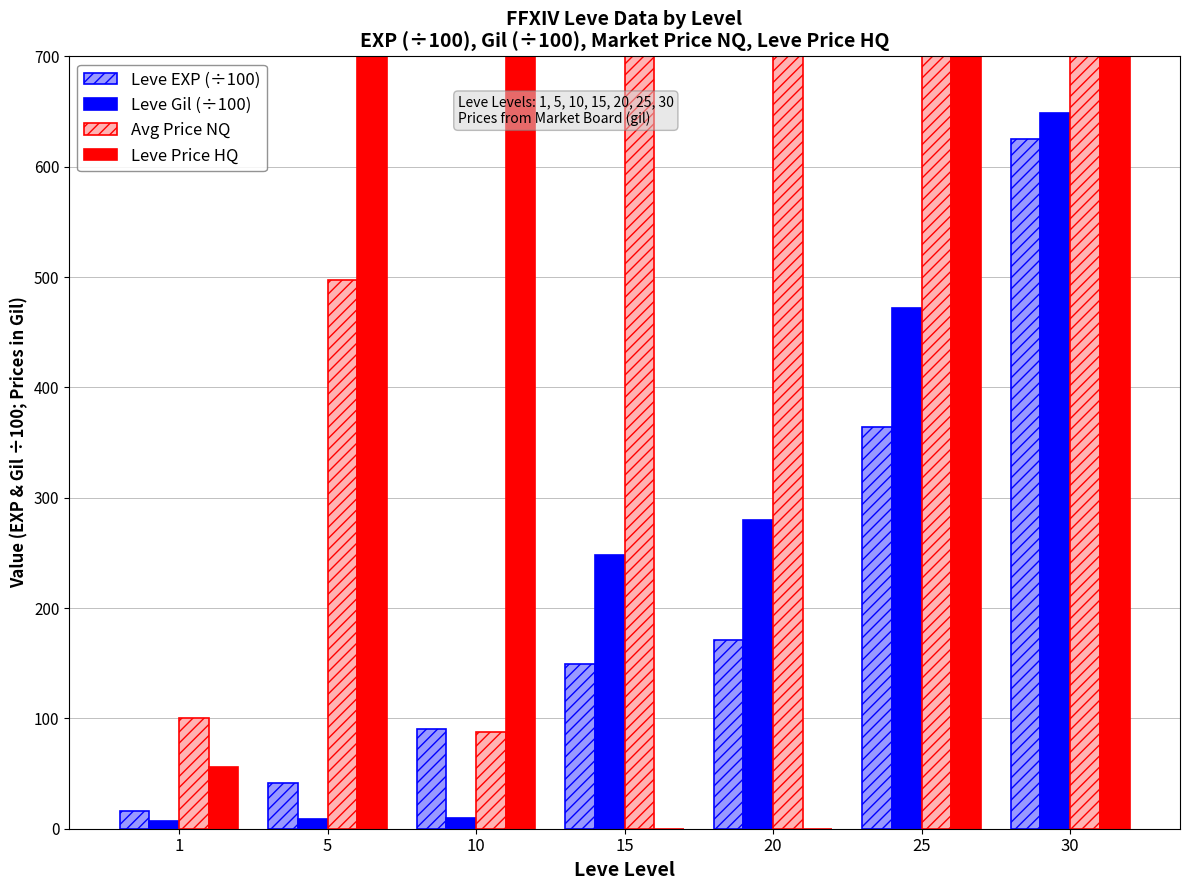

Rank the series by their maximum value, from highest to lowest.

Leve Price HQ, Avg Price NQ, Leve Gil (÷100), Leve EXP (÷100)